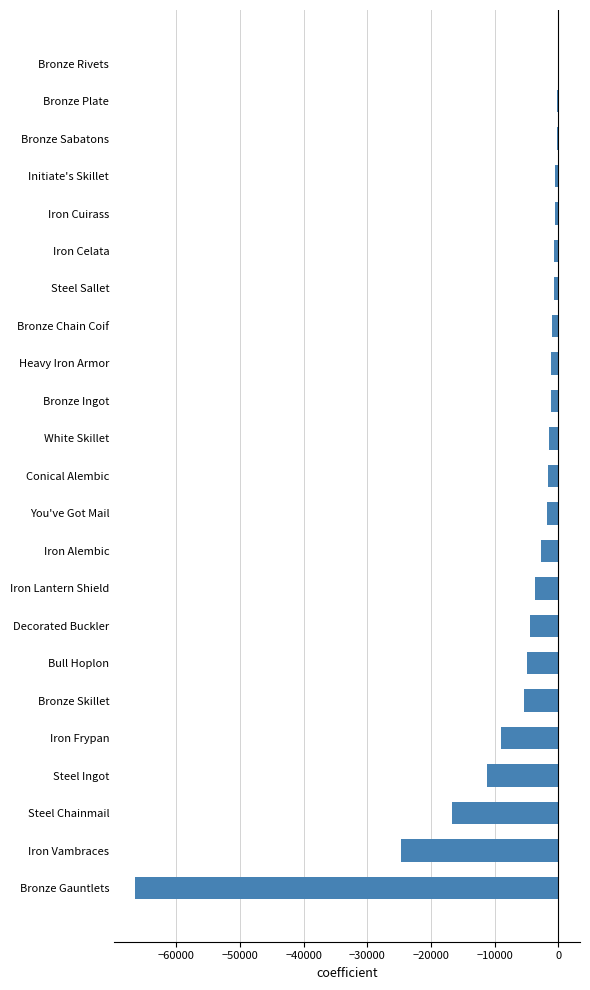

Which has a higher value, Bronze Skillet or Iron Cuirass?

Iron Cuirass